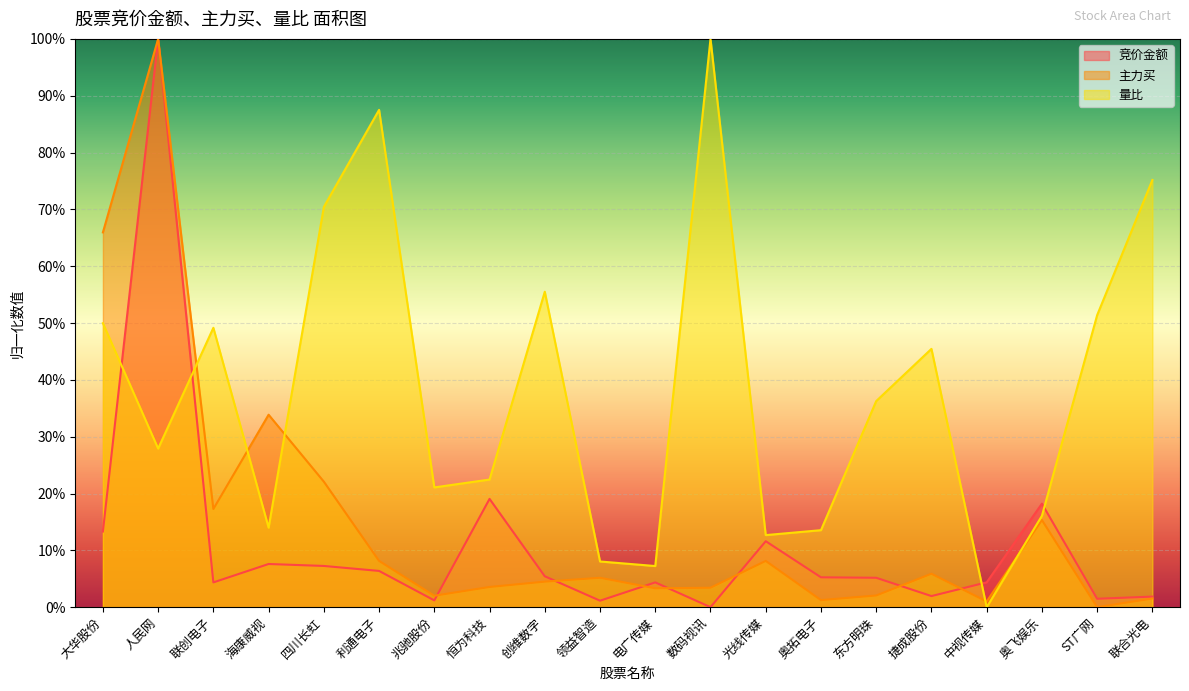

Which series has the largest total across all categories?

量比